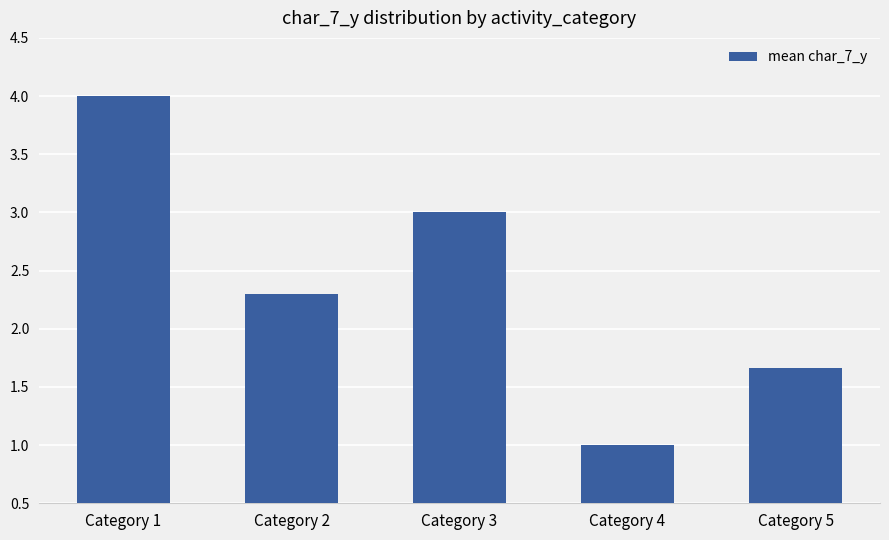

What is the value of the 5th bar from the left?

1.7